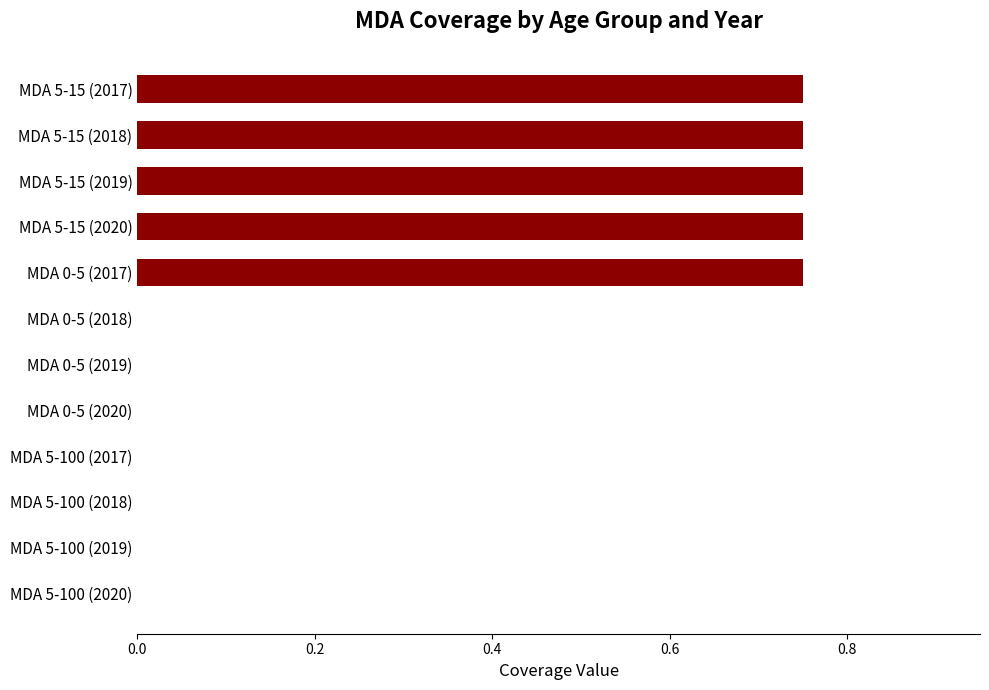

Between MDA 0-5 (2020) and MDA 5-15 (2019), which is larger?

MDA 5-15 (2019)